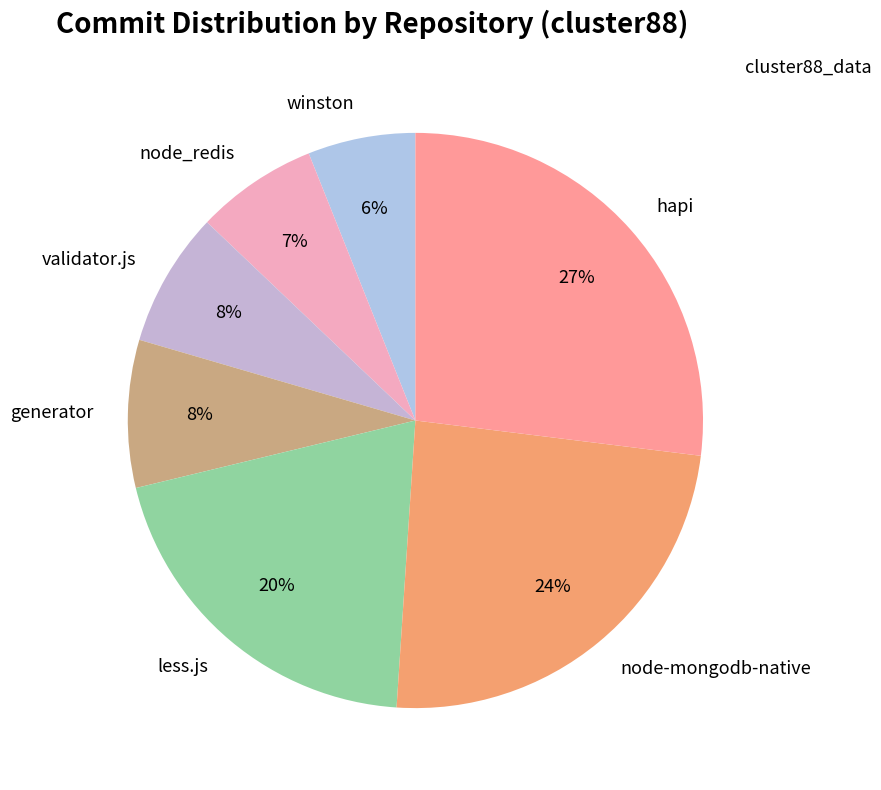

To the nearest percent, what is the difference between the largest and smallest slice percentages?

21%